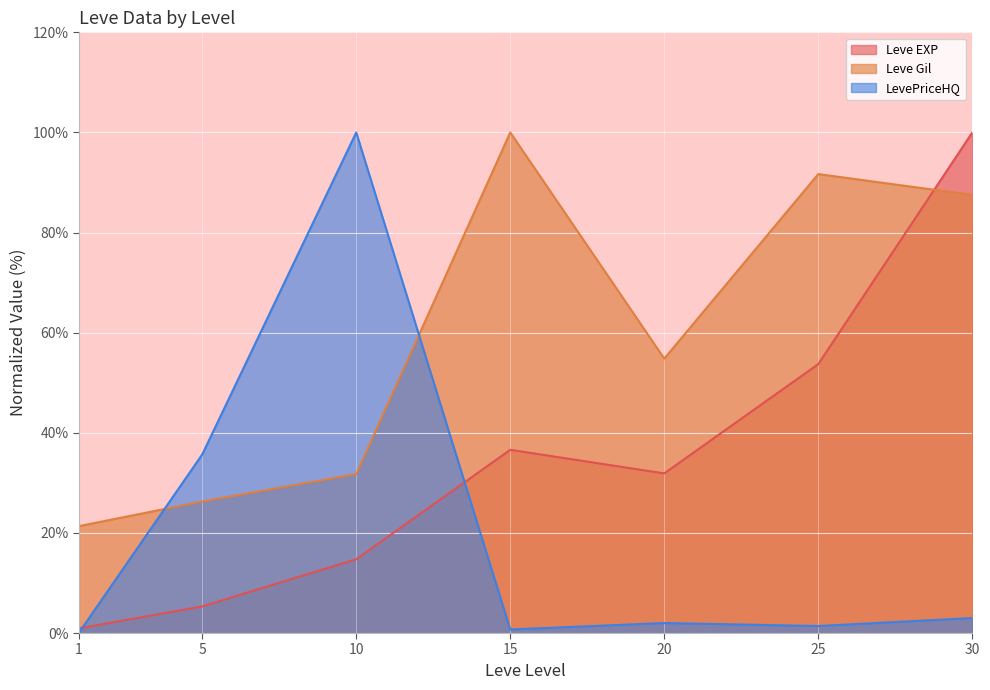

Count the number of data series in this chart.

3